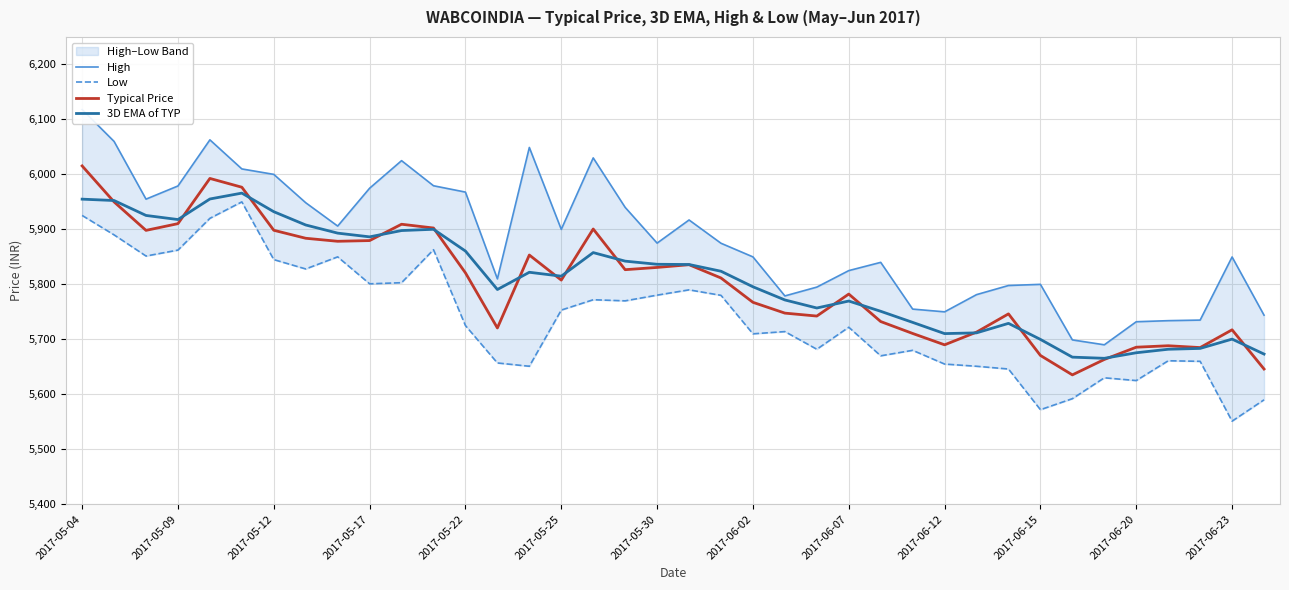

How many lines are shown in the chart?

4